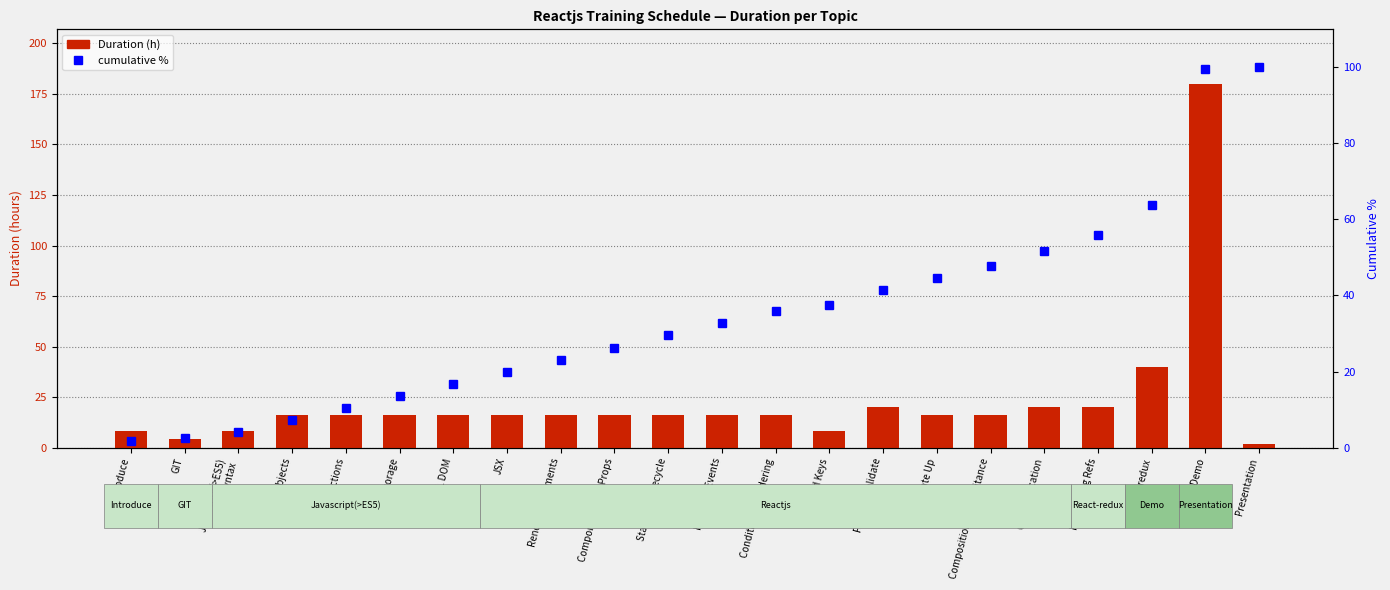

What is the sum of the Duration (h) values at Communication and State and Lifecycle?

36.0